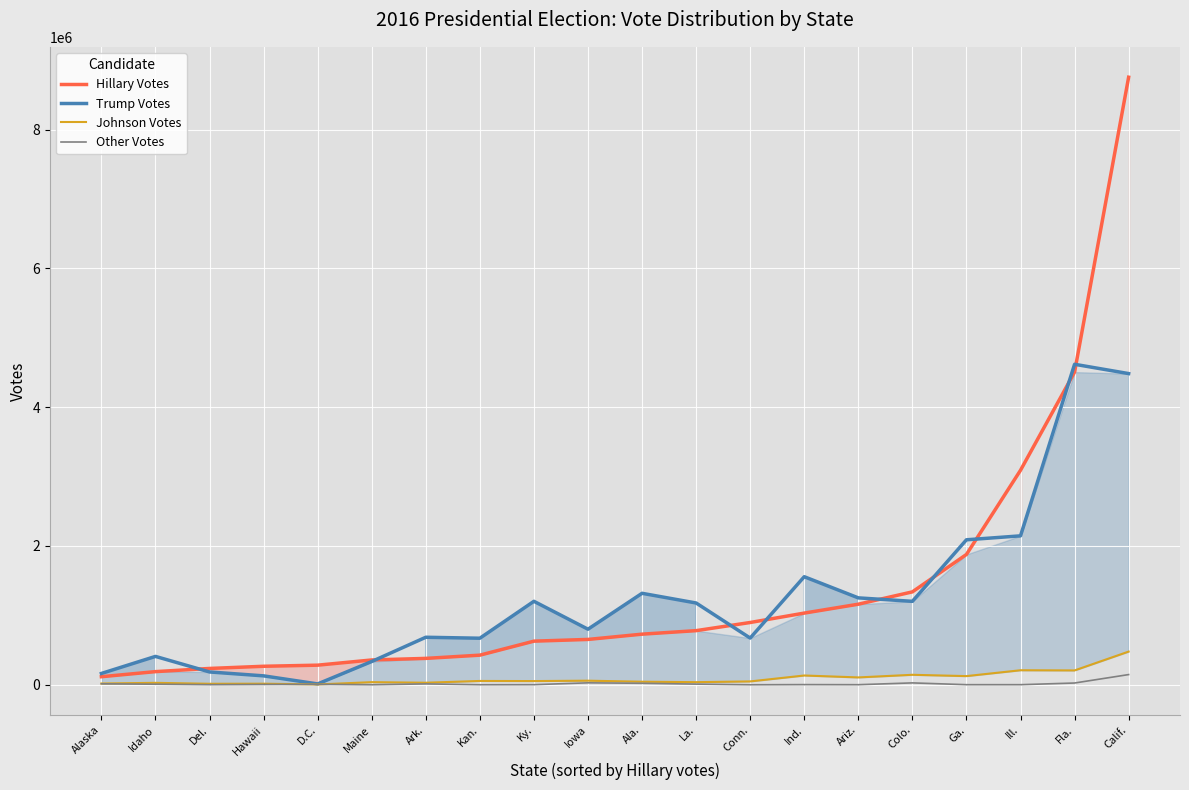

At which label does Other Votes reach its minimum?

Maine